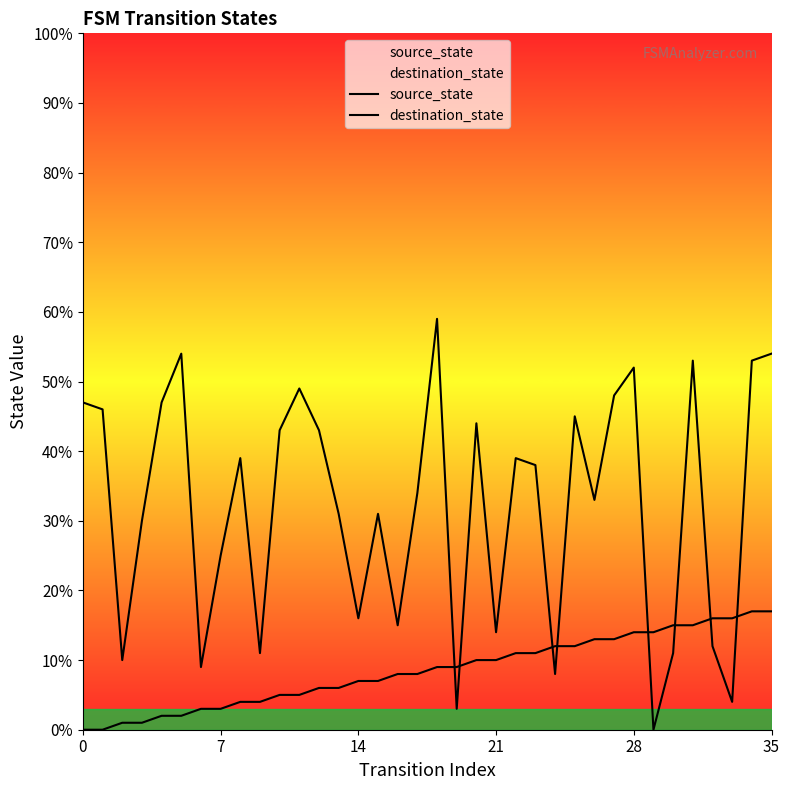

Does the chart have visible grid lines?

No